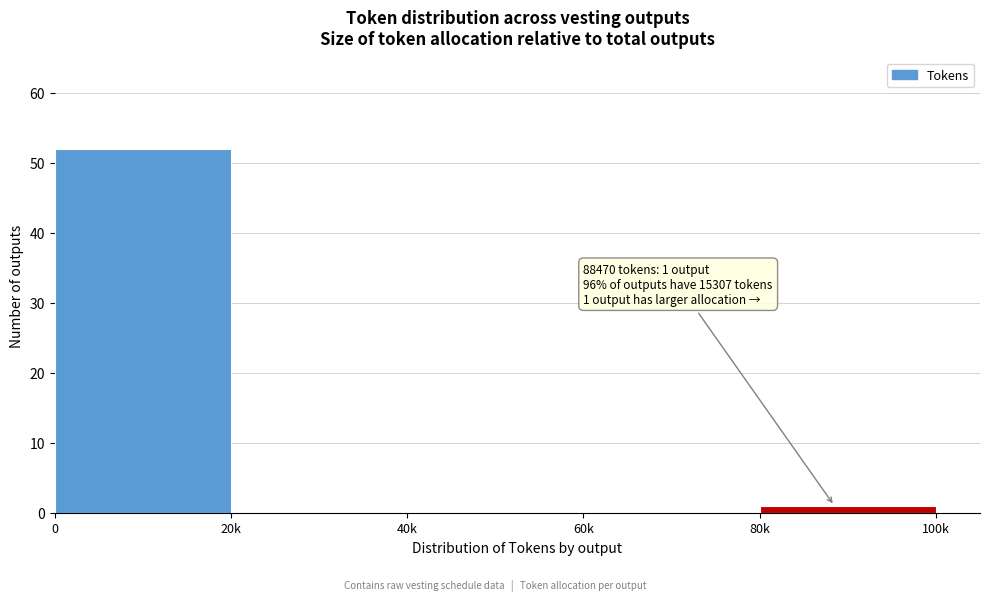

Reading right to left, what are all the values shown in this chart?

80k=1	60k=0	40k=0	20k=0	0=52